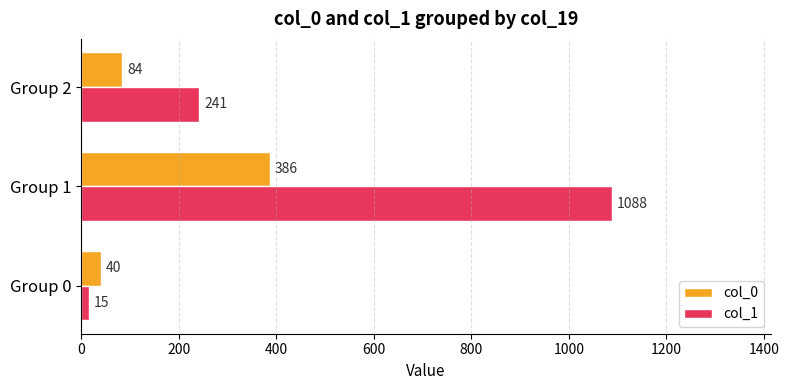

What is the sum of the col_0 values at Group 0 and Group 2?

124